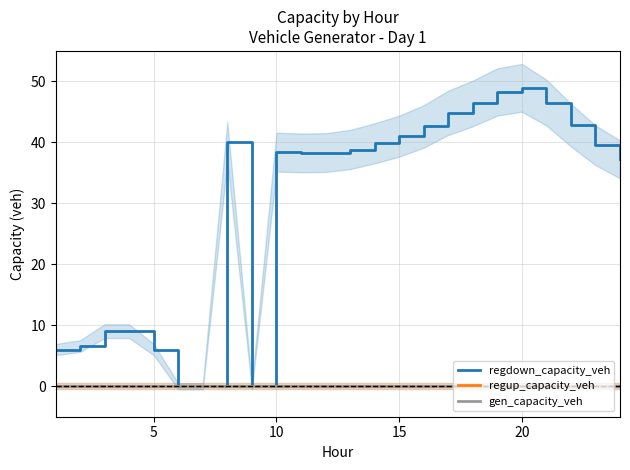

How many lines are shown in the chart?

3